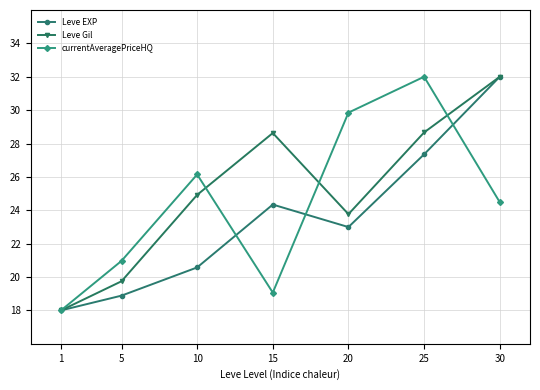

What is the value of the currentAveragePriceHQ point at the 7th from the left?

24.5